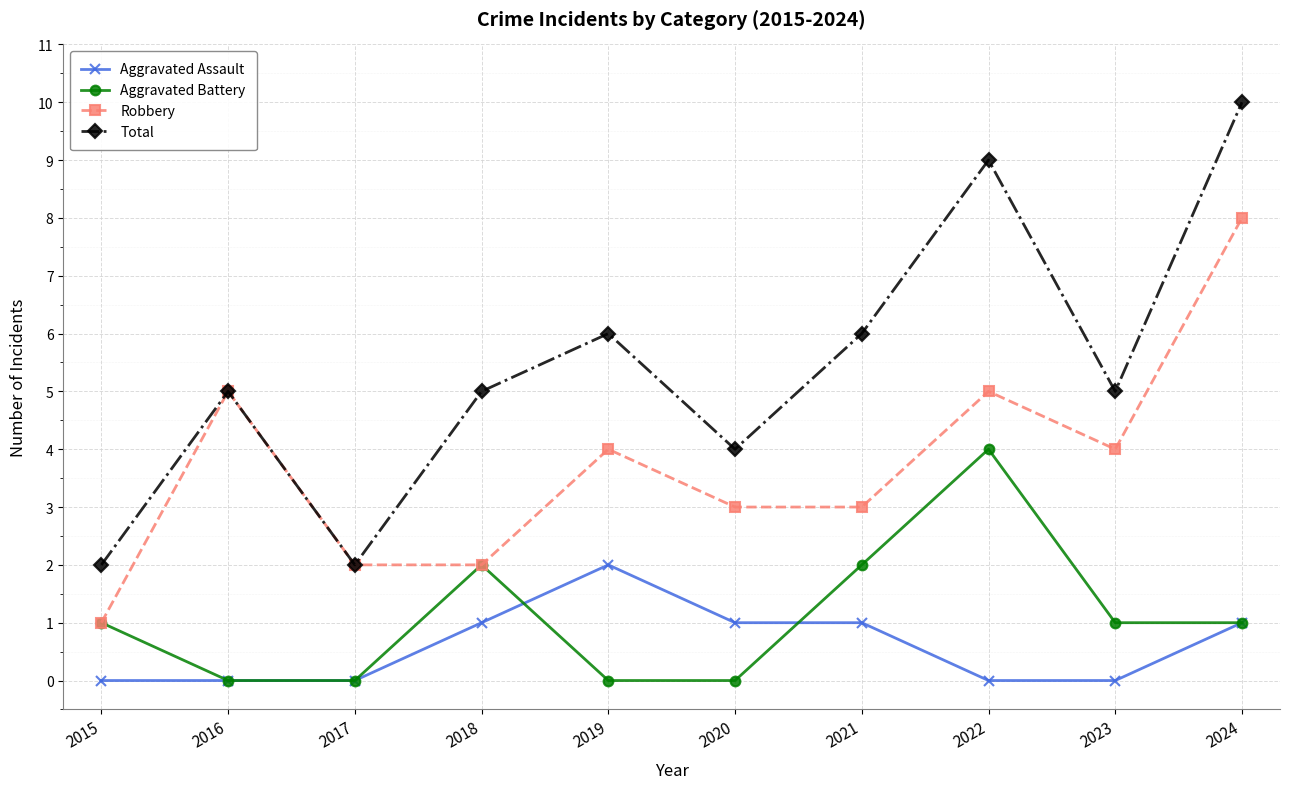

At which category does Aggravated Battery reach its first local peak?

2018